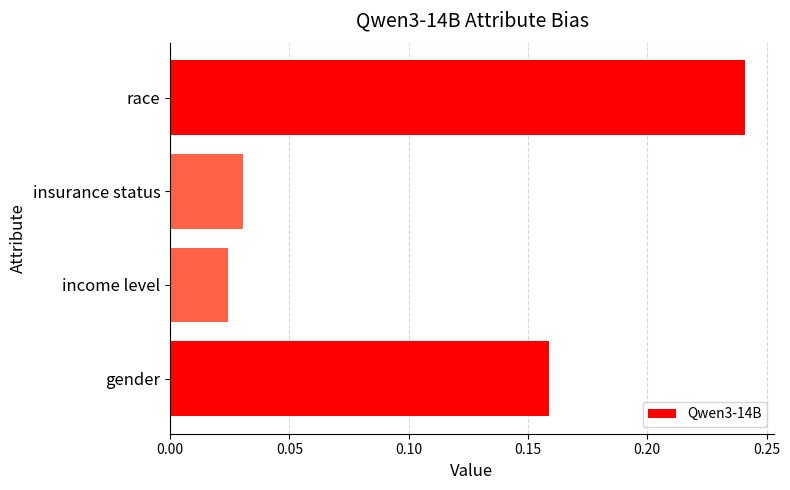

What is the sum of all values?

0.5